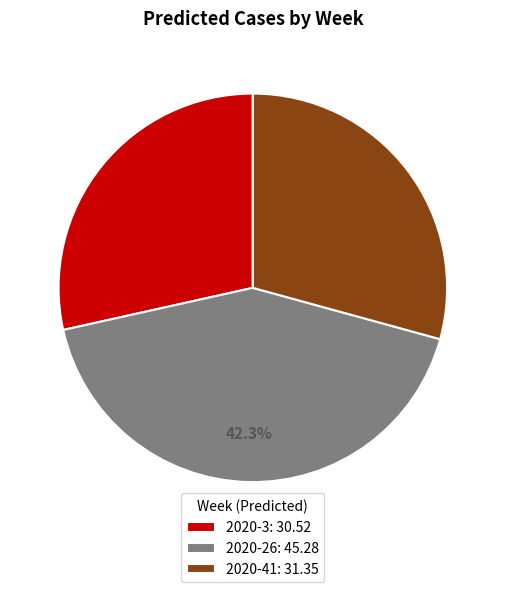

To the nearest percent, what is the average slice percentage?

33%